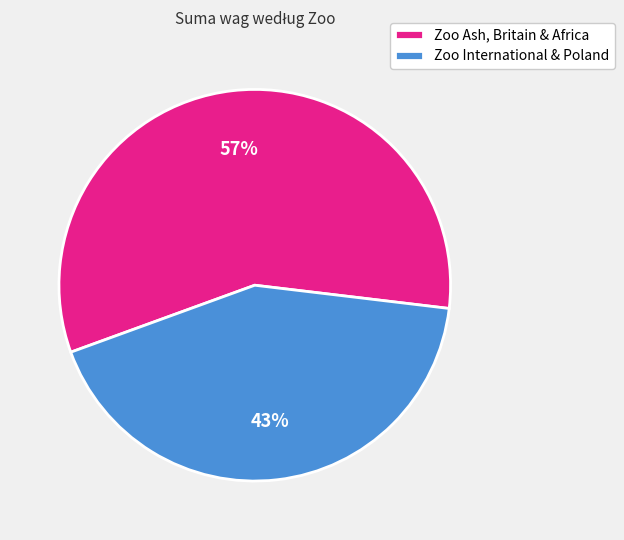

What is the largest slice in the pie chart?

Zoo Ash, Britain & Africa